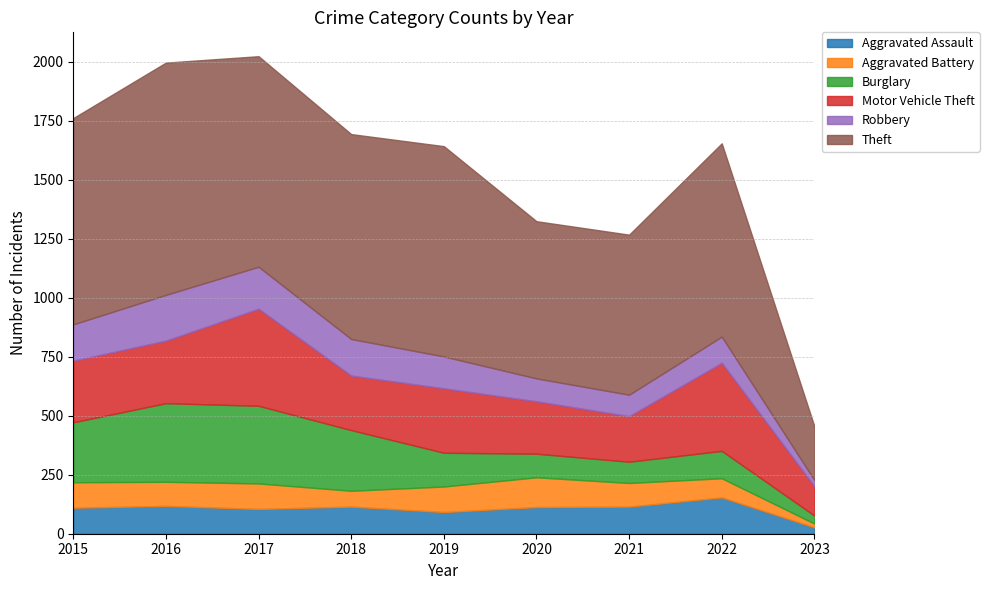

List the labels in order of Theft value, largest first.

2016, 2017, 2019, 2015, 2018, 2022, 2021, 2020, 2023